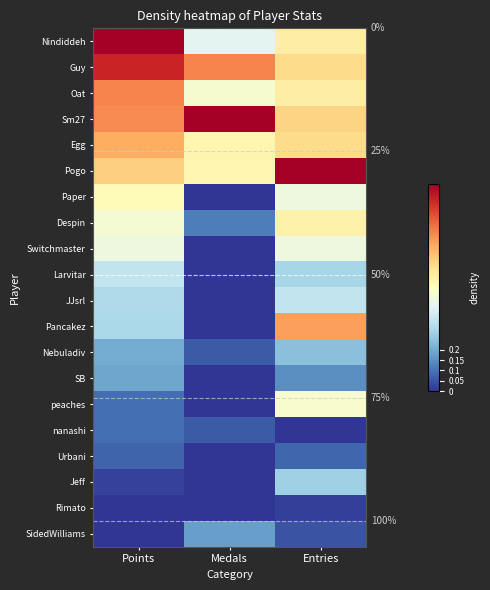

Read the nanashi value at Points.

0.1